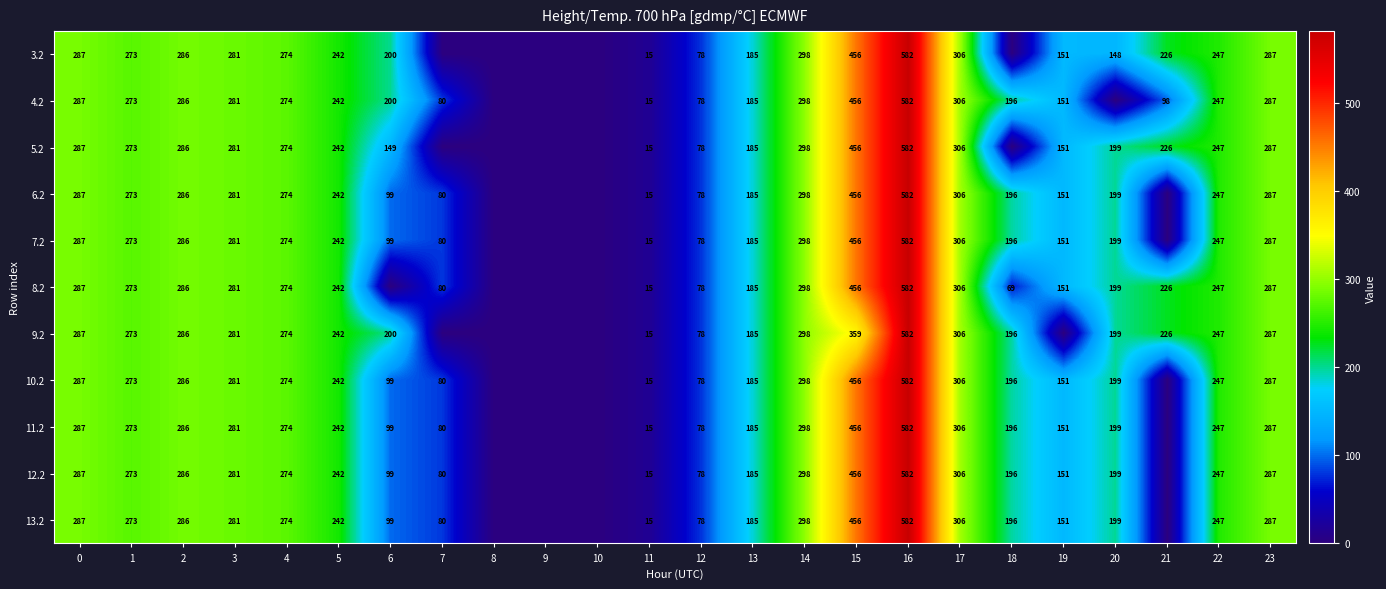

What is the difference between the highest and lowest values at 15?

97